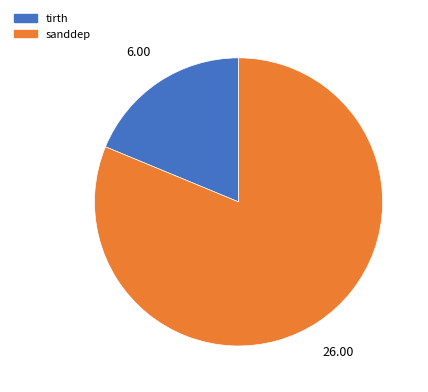

Is it true that tirth is 19% of the pie?

True